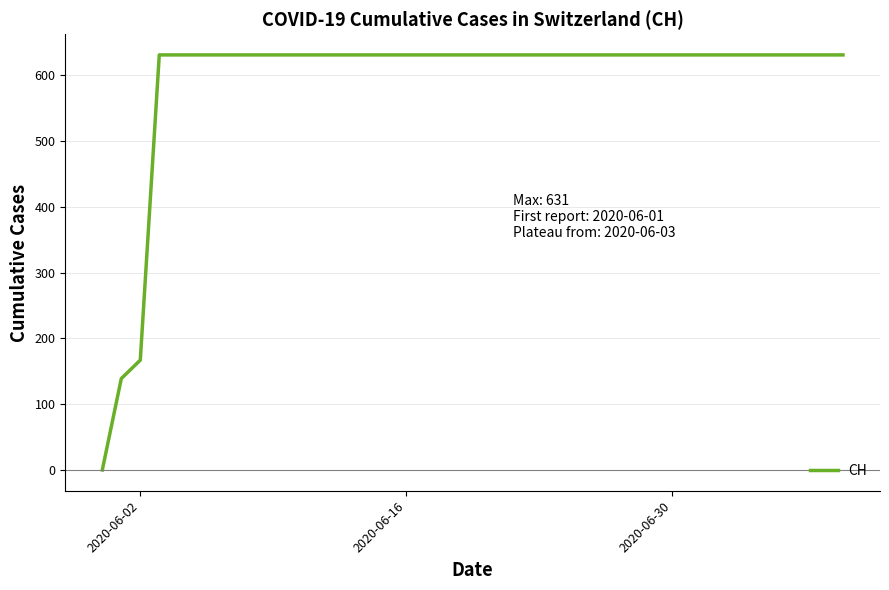

How many positive values are there?

39